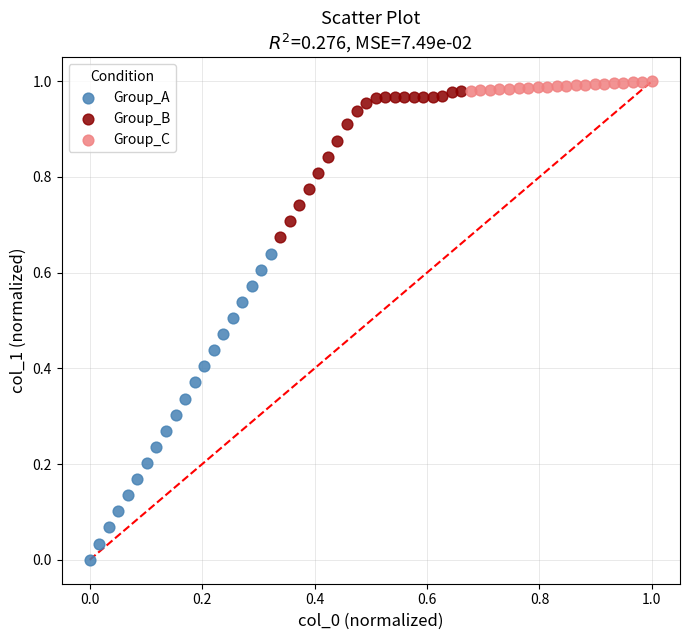

Which series has the largest Y range (max minus min)?

Group_A